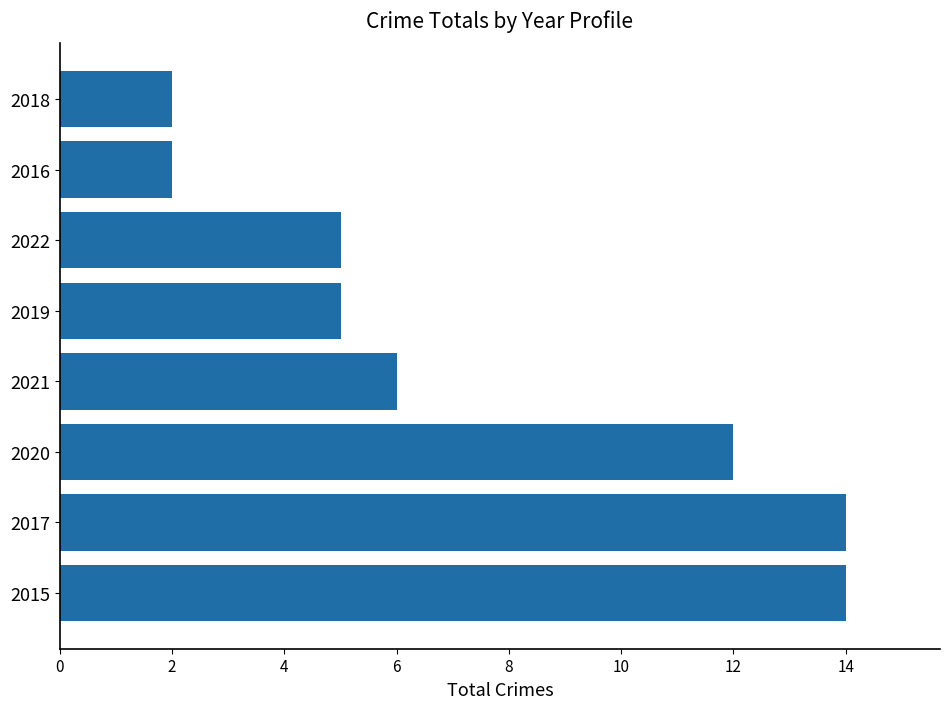

Reading bottom to top, extract all data points from this chart.

14	14	12	6	5	5	2	2